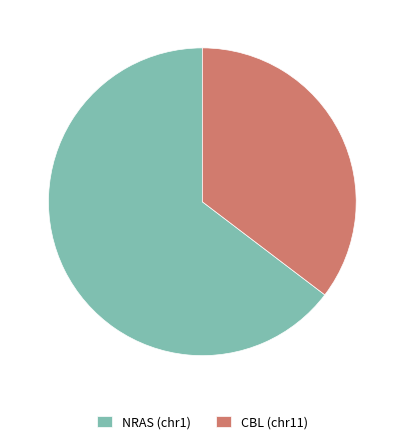

Which slice is the smallest?

CBL (chr11)